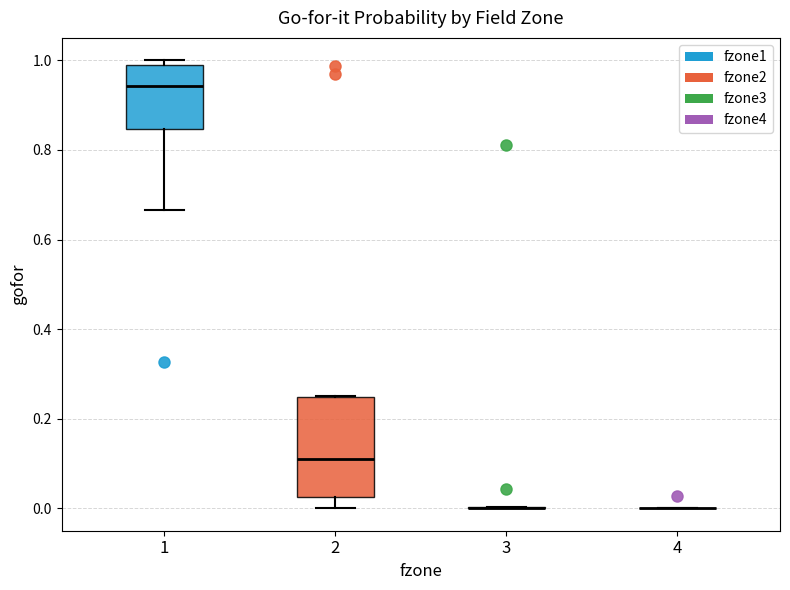

Which box is the tallest, from its lower edge to its upper edge?

2